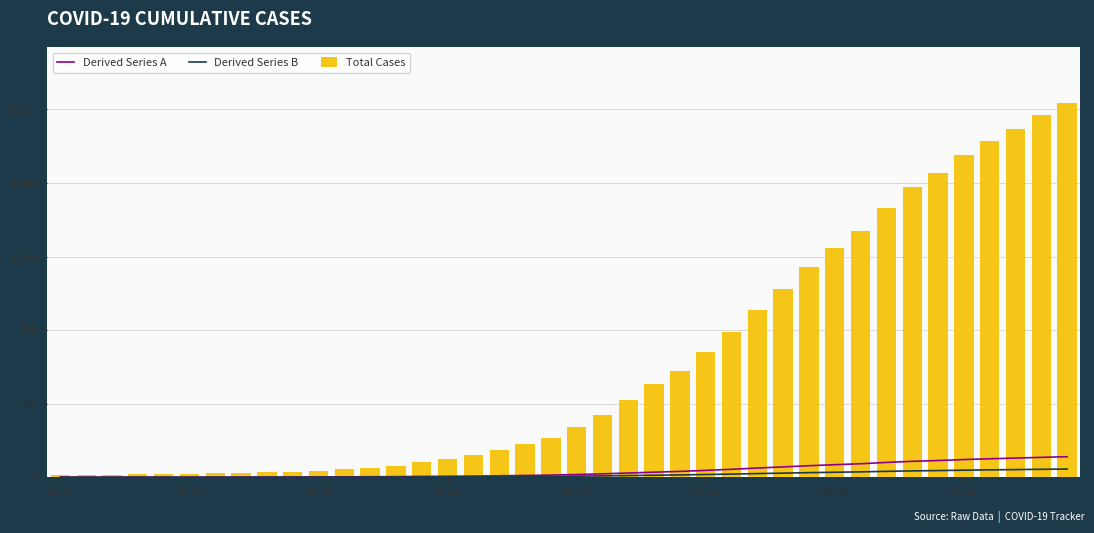

How many data points in Derived Series B are less than 5?

20